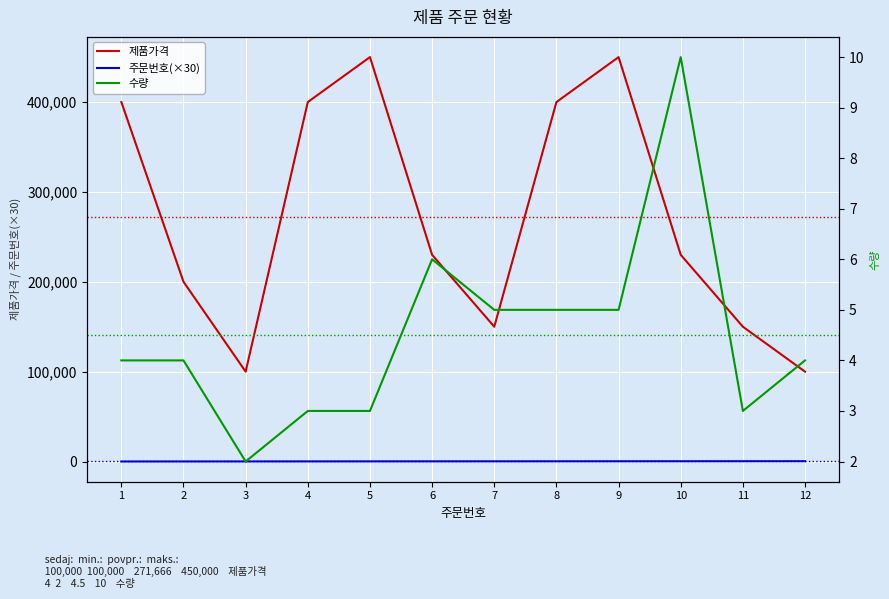

True or false: 주문번호(×30) and 수량 cross at least once.

False